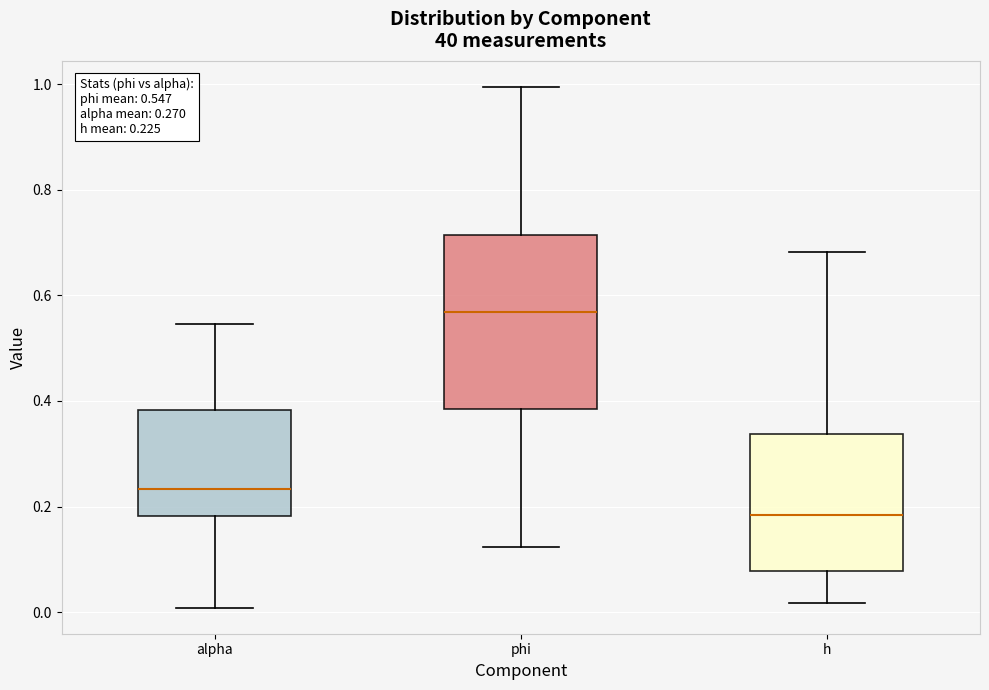

Comparing the boxes themselves (not the whiskers), which one is the tallest?

phi